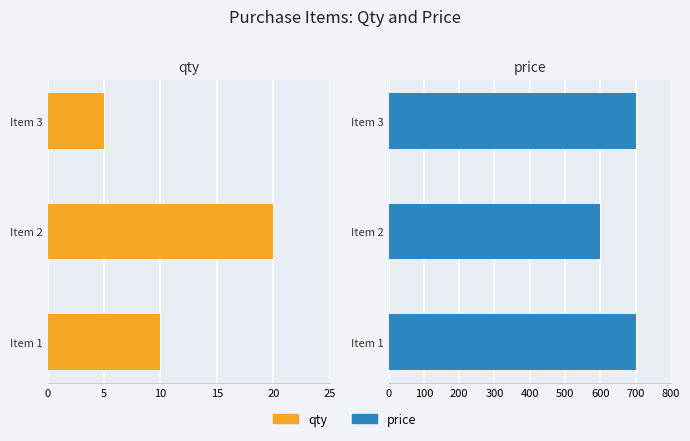

What is the average value of the price series?

667